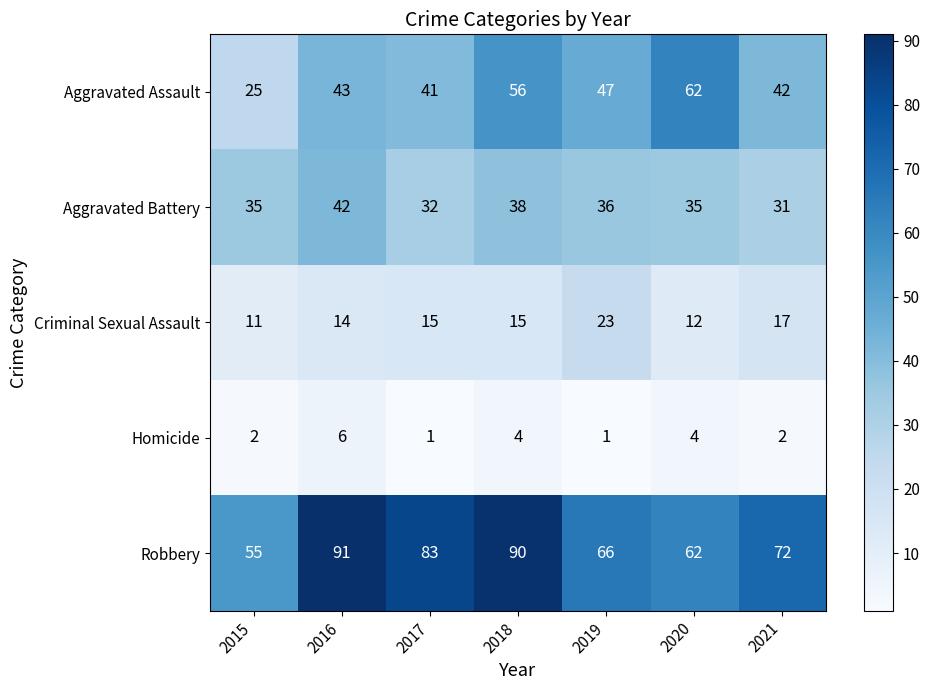

How many data points does each series have?

7